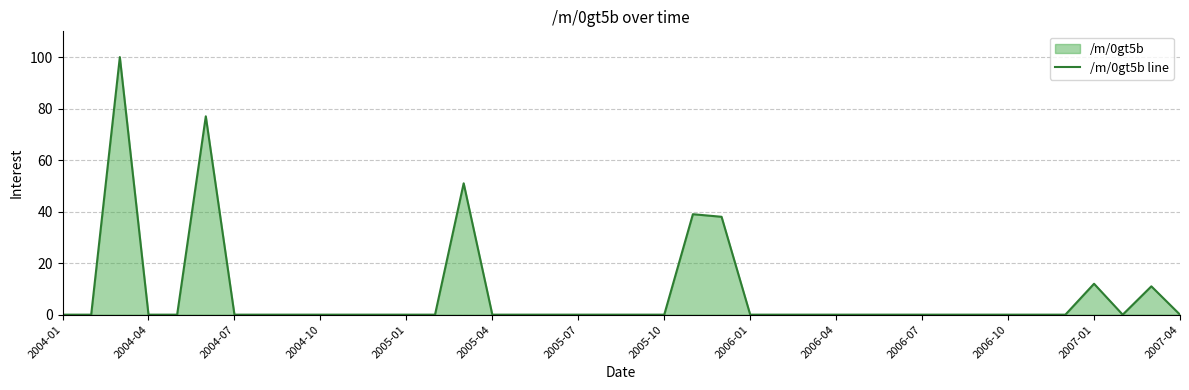

Where is the data nearest to the value 50?

14